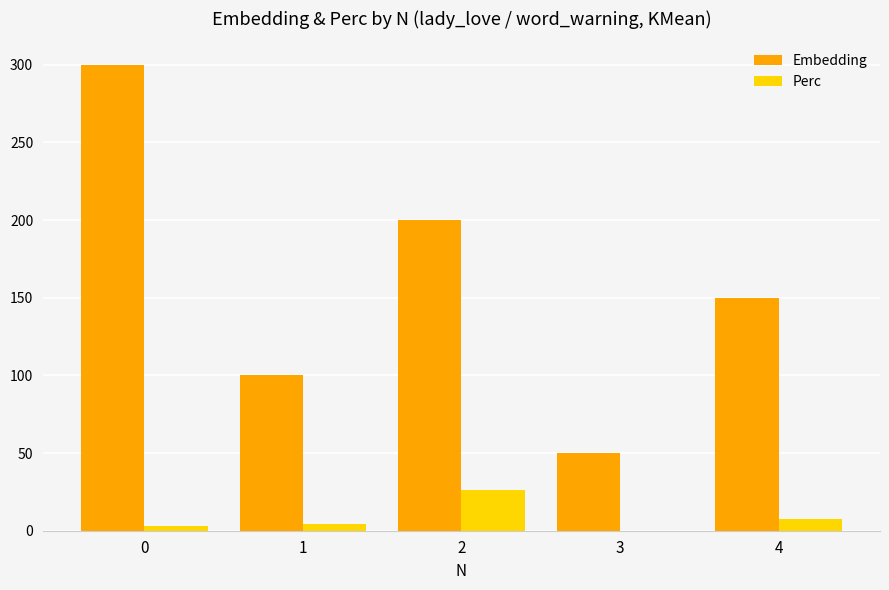

Which category has the highest value in the Perc series?

2